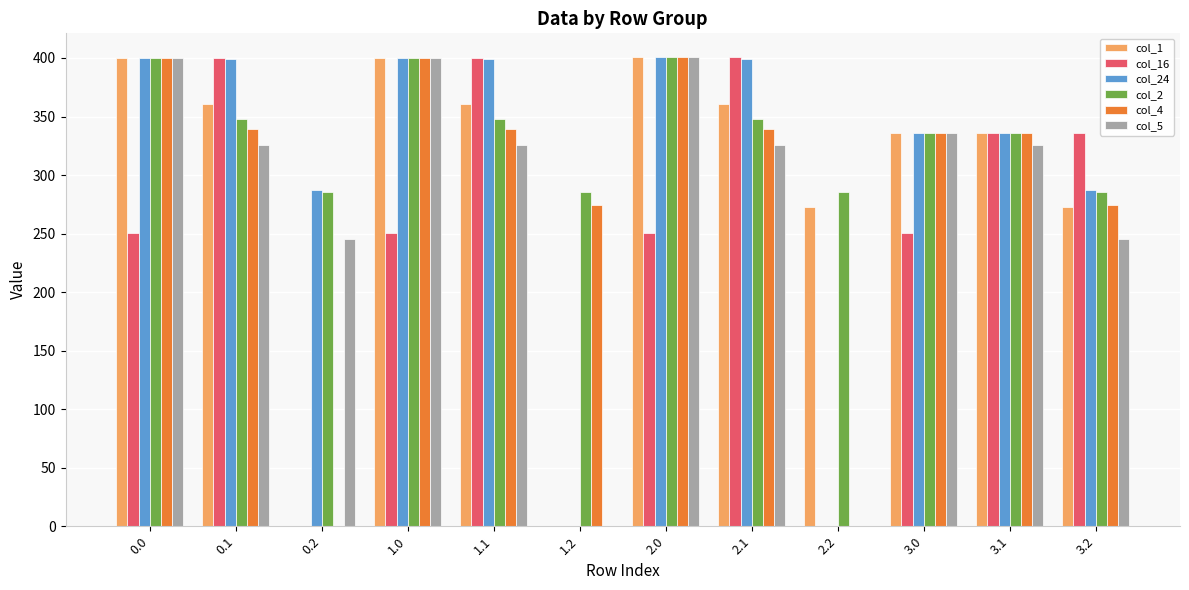

What is the sum of the col_2 values at 1.1 and 2.2?

633.5